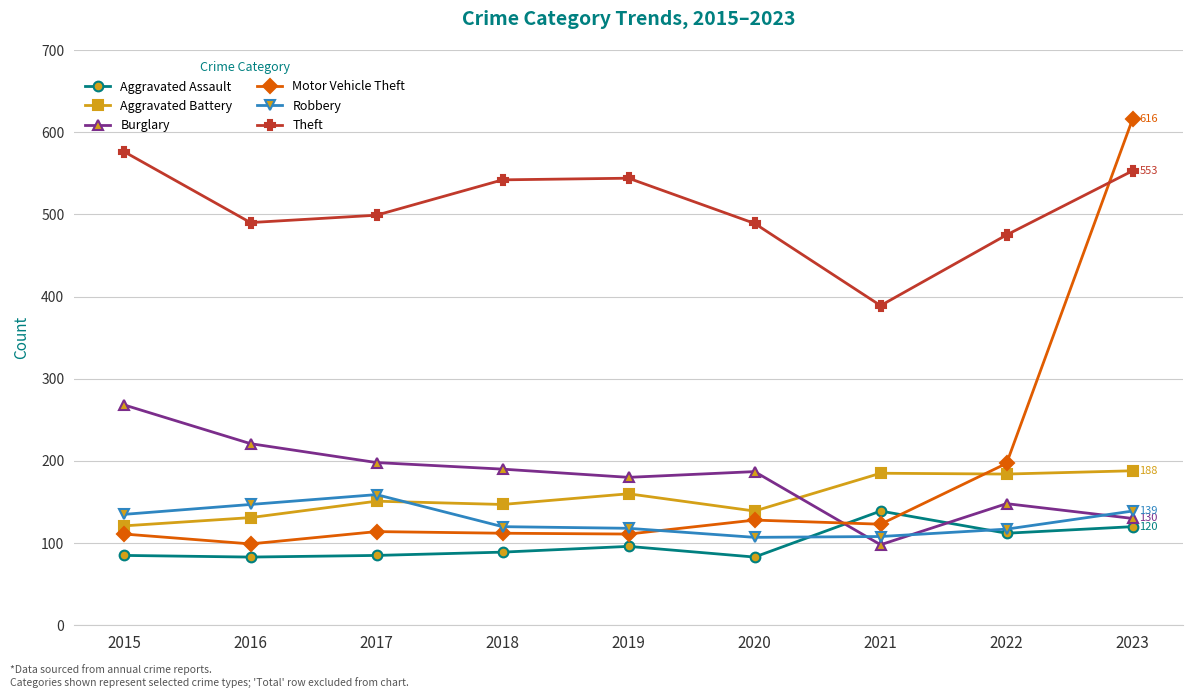

What is the spread (max minus min) of values at 2023?

496